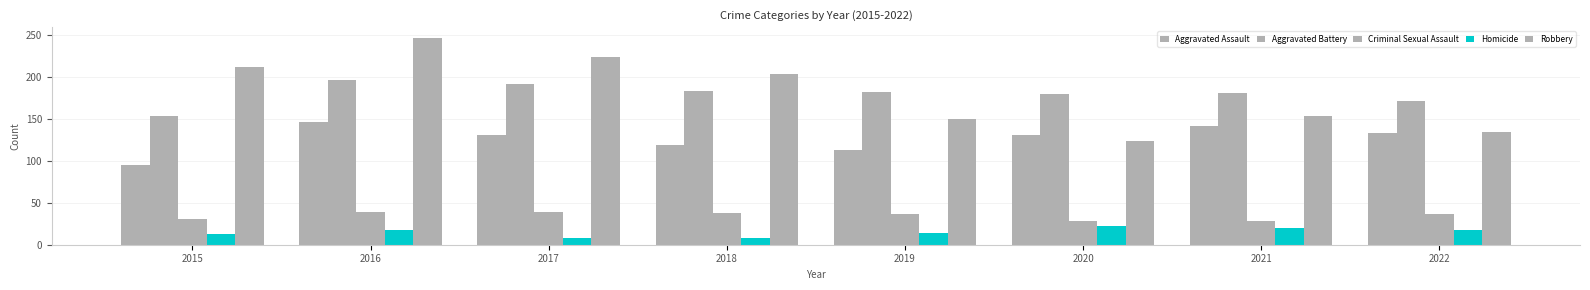

How many data points does each series have?

8